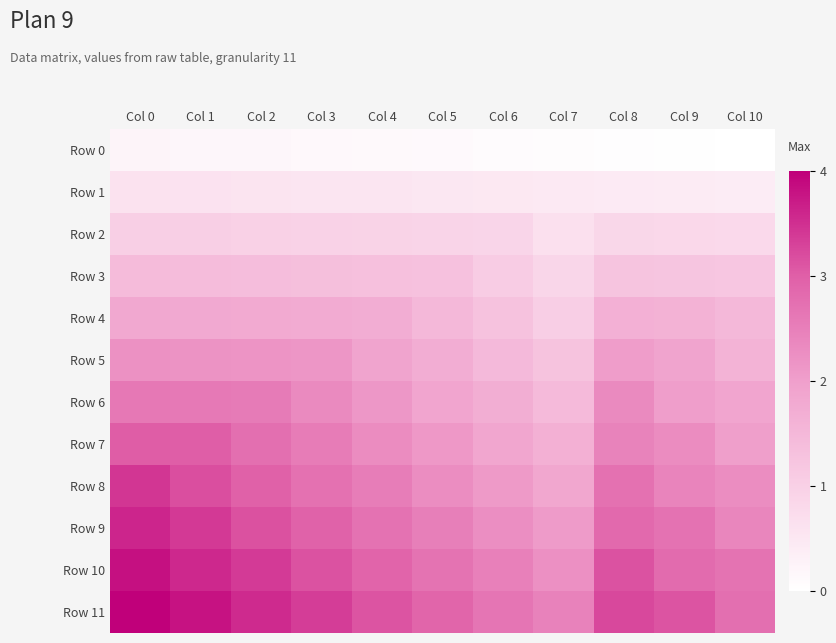

Which series changed the most between Col 2 and Col 8?

Row 7